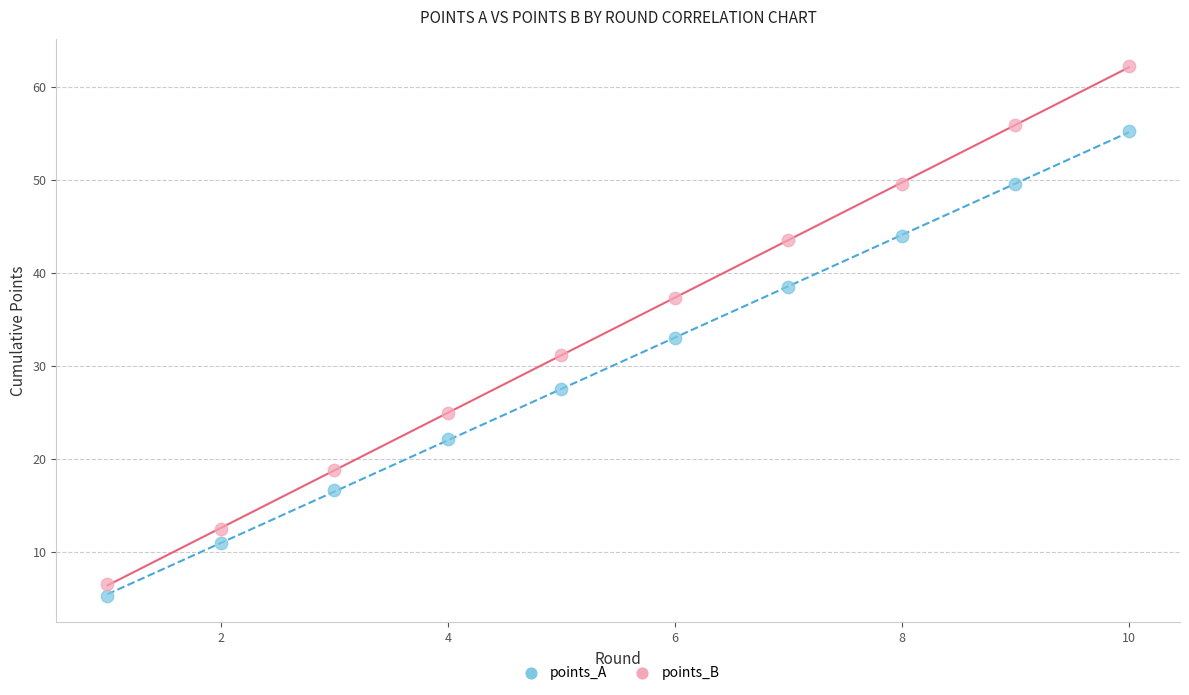

What is the X range (max minus min) for the scatter plot?

9.0